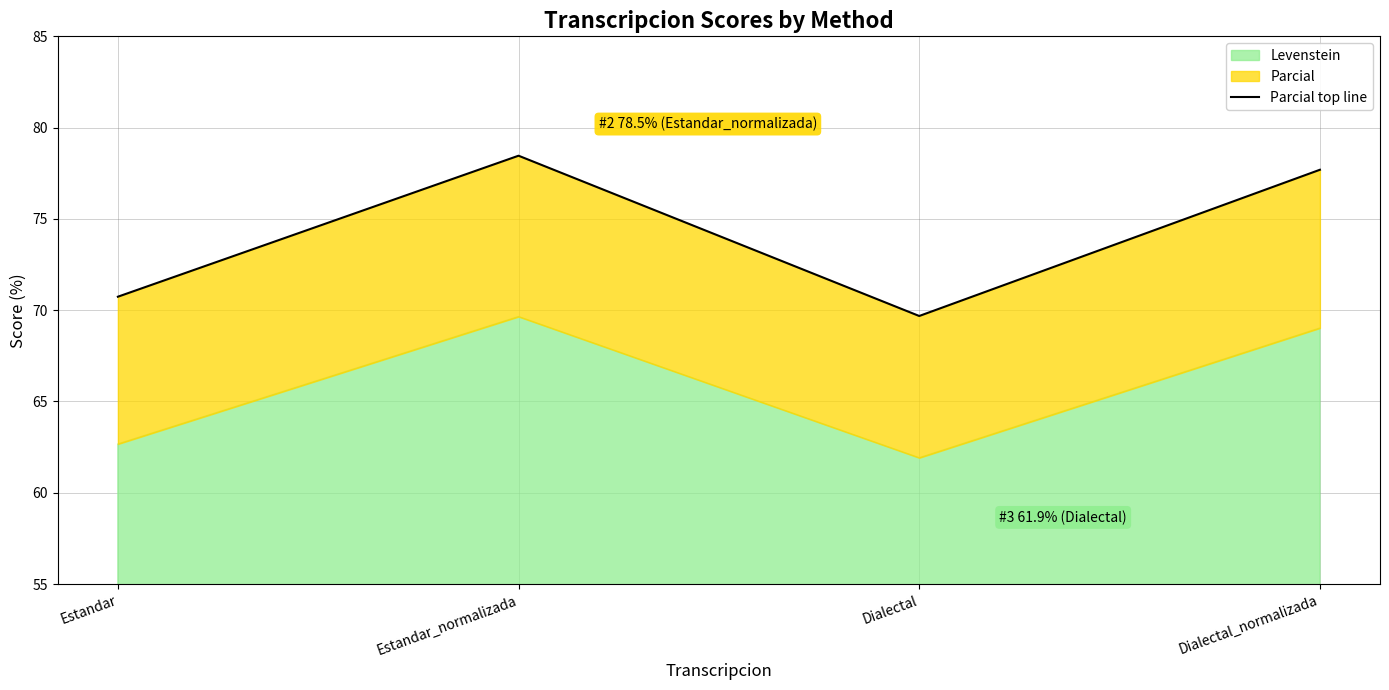

What position from the right is Dialectal_normalizada?

1